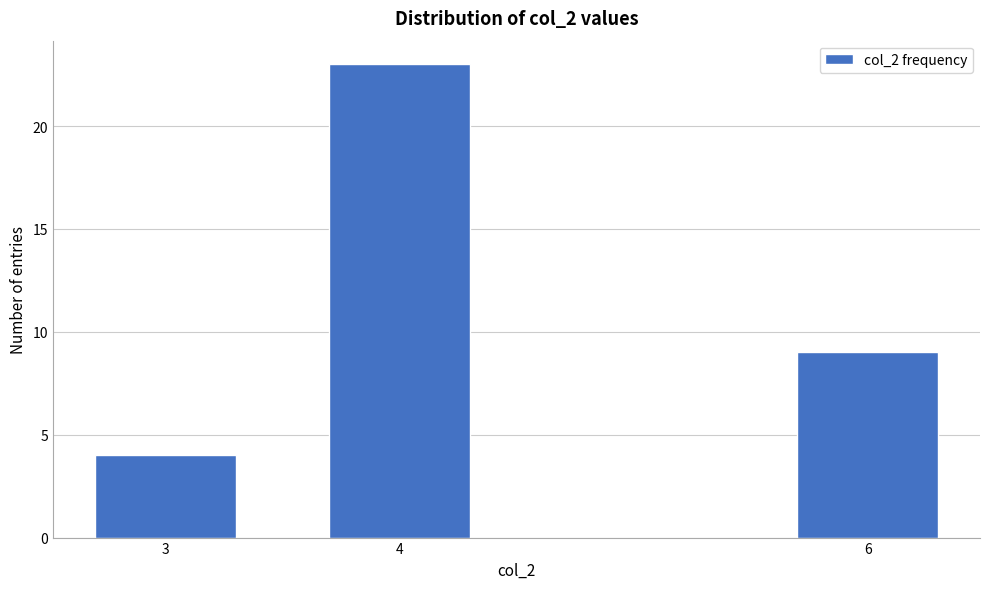

Reading left to right, what are all the values shown in this chart?

3=4	4=23	6=9